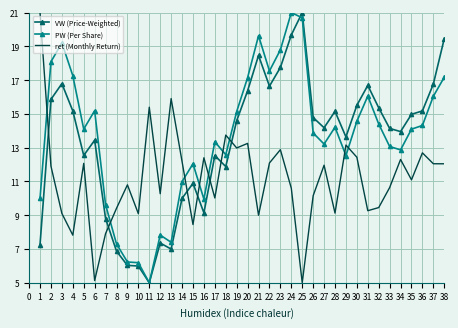

What is the average value of the VW (Price-Weighted) series?

13.3